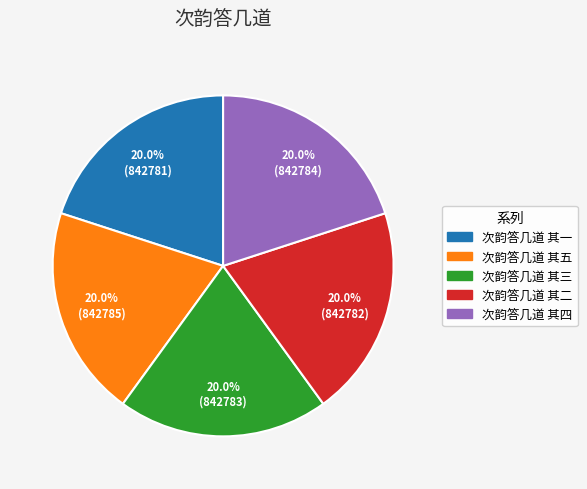

To the nearest percent, what percentage of the pie is 次韵答几道 其二?

20%